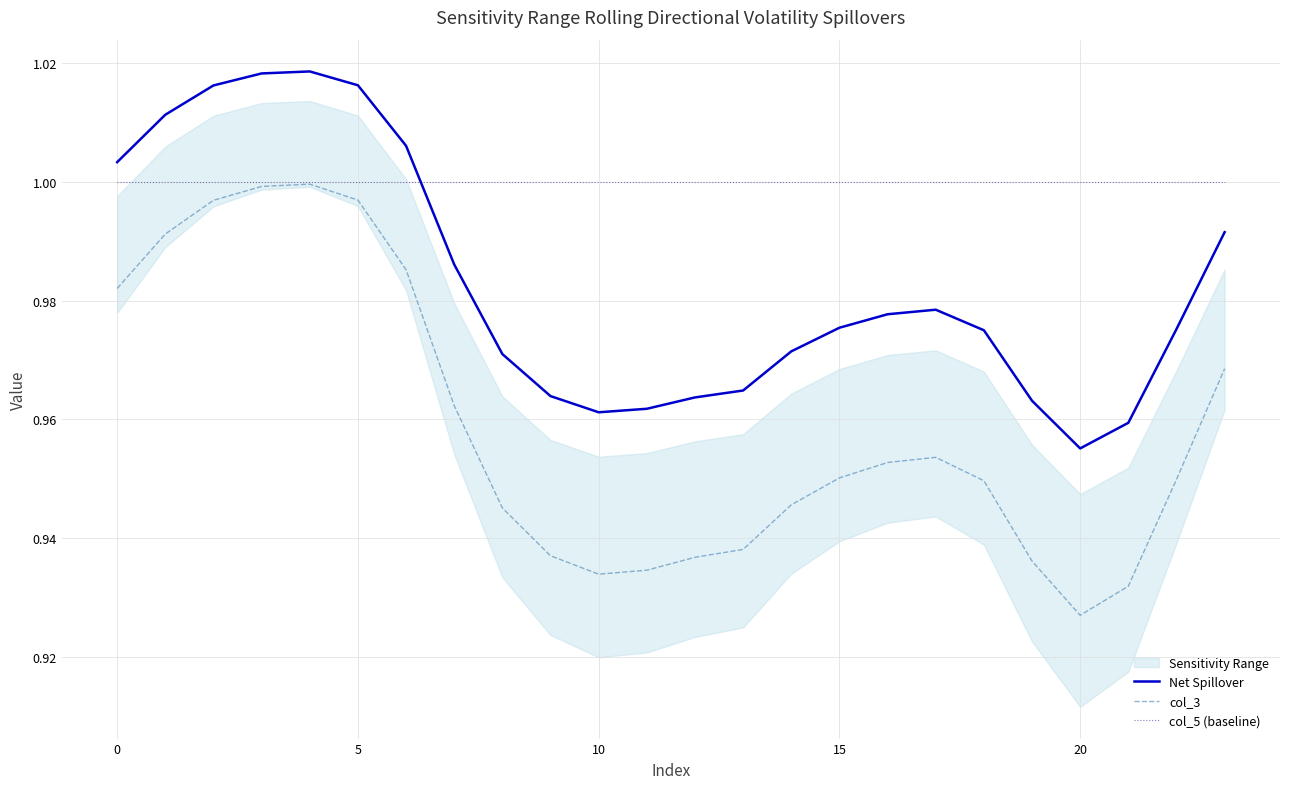

Reading left to right, extract all data points from this chart.

Net Spillover: 1.0	1.0	1.0	1.0	1.0	1.0	1.0	1.0	1.0	1.0	1.0	1.0	1.0	1.0	1.0	1.0	1.0	1.0	1.0	1.0	1.0	1.0	1.0	1.0
col_3: 1.0	1.0	1.0	1.0	1.0	1.0	1.0	1.0	0.9	0.9	0.9	0.9	0.9	0.9	0.9	1.0	1.0	1.0	0.9	0.9	0.9	0.9	0.9	1.0
col_5 (baseline): 1.0	1.0	1.0	1.0	1.0	1.0	1.0	1.0	1.0	1.0	1.0	1.0	1.0	1.0	1.0	1.0	1.0	1.0	1.0	1.0	1.0	1.0	1.0	1.0